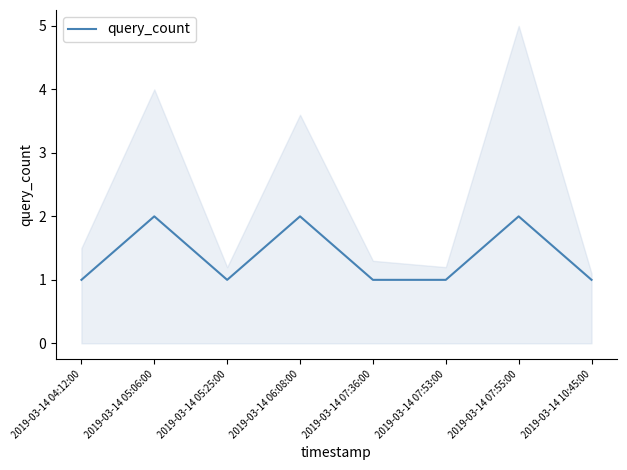

Is it true that the value at 2019-03-14 07:36:00 is 2?

False